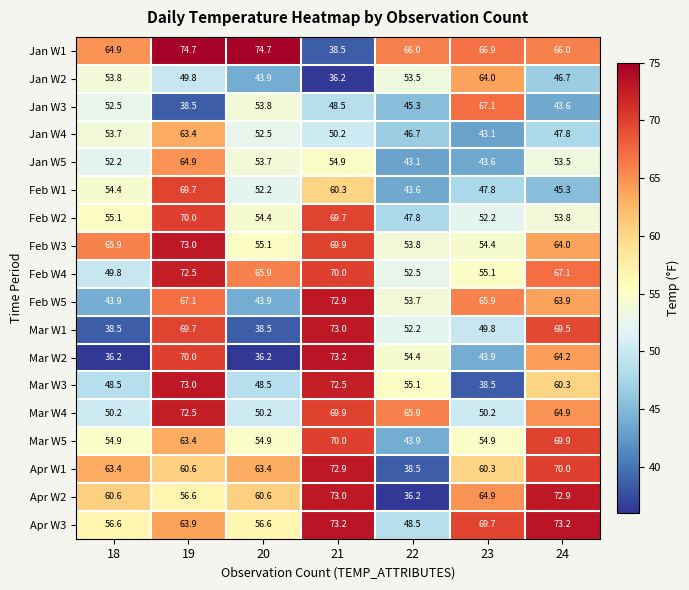

Which series has the largest total across all categories?

Jan W1